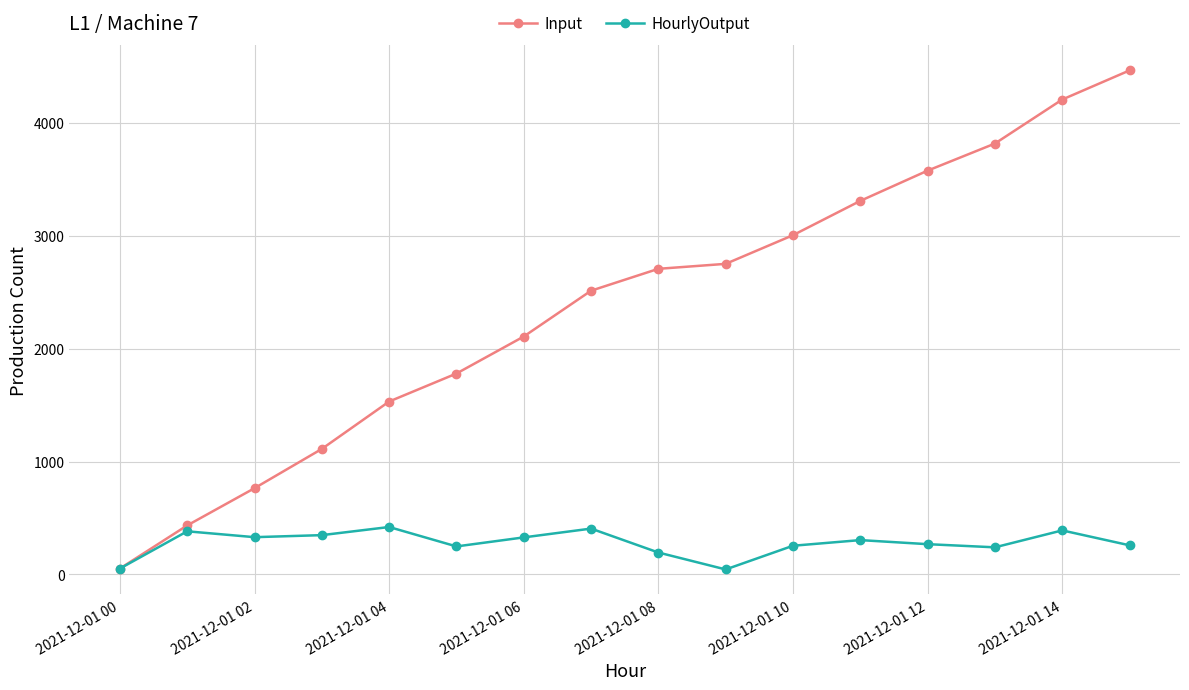

List the series in order of their overall mean, lowest first.

HourlyOutput, Input